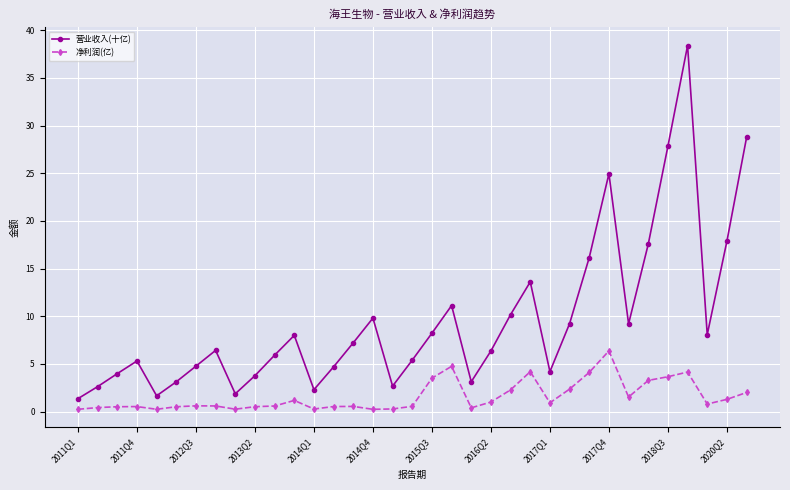

What is the difference between the maximum and minimum values in the 净利润(亿) series?

6.1